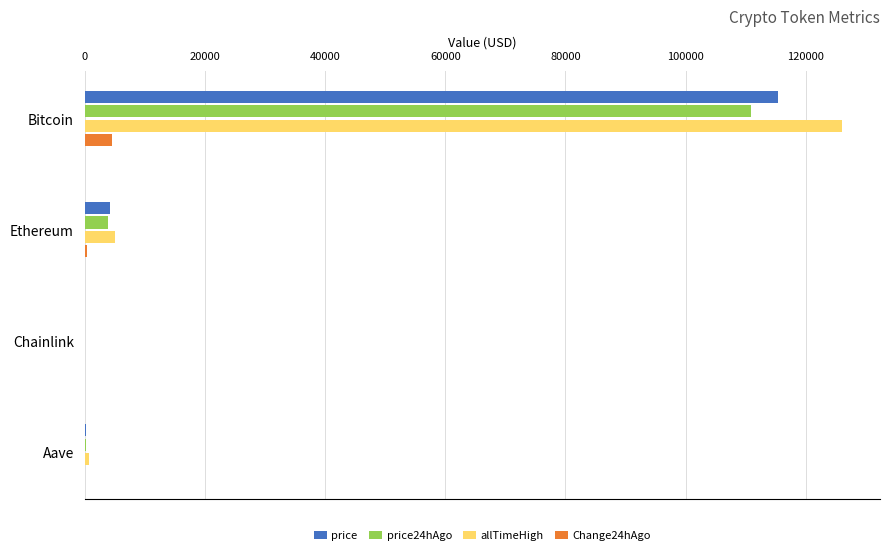

What is the greatest value displayed?

126080.0